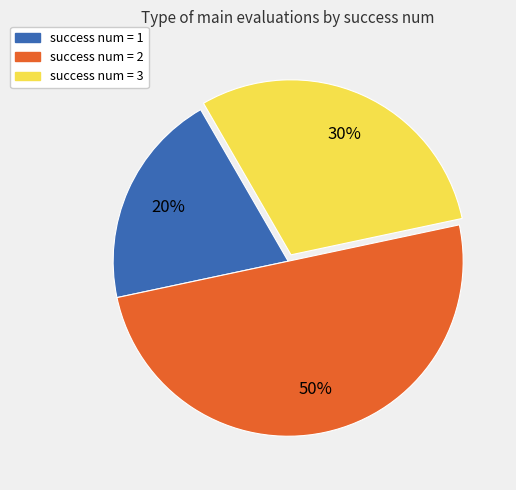

To the nearest percent, what portion does success num = 1 represent?

20%